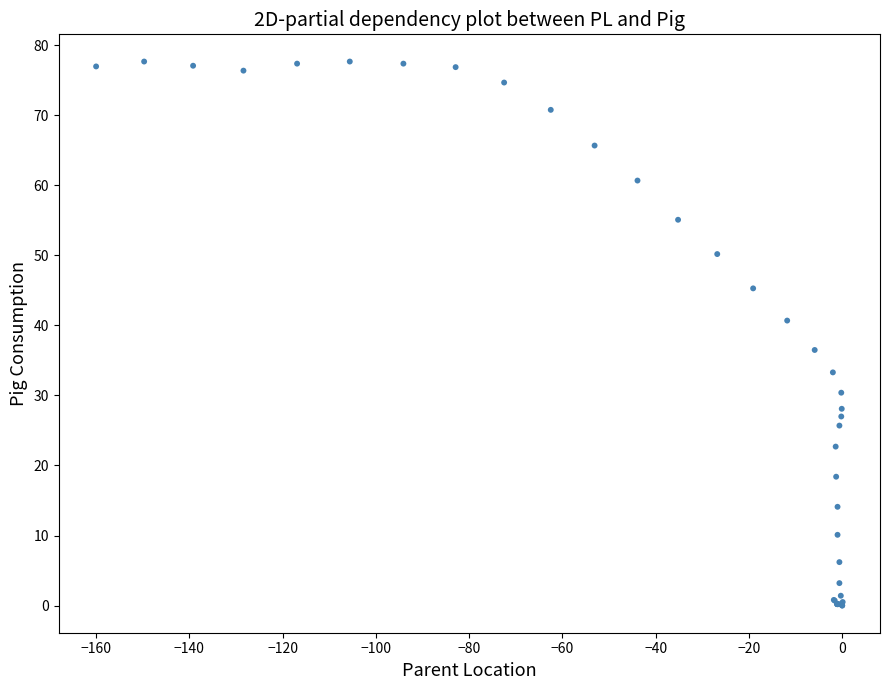

What Y value in the scatter plot is closest to 38?

36.5